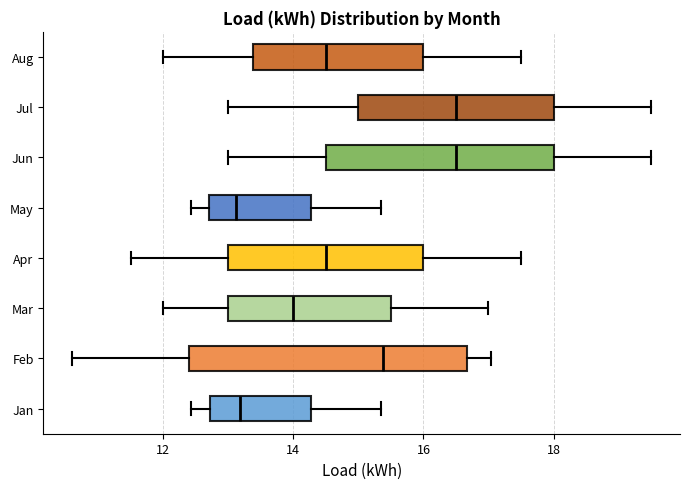

Where does the right whisker of the box for May end on the x-axis? The values are not printed on the chart, so give them approximately, as read against the axis.

15.4